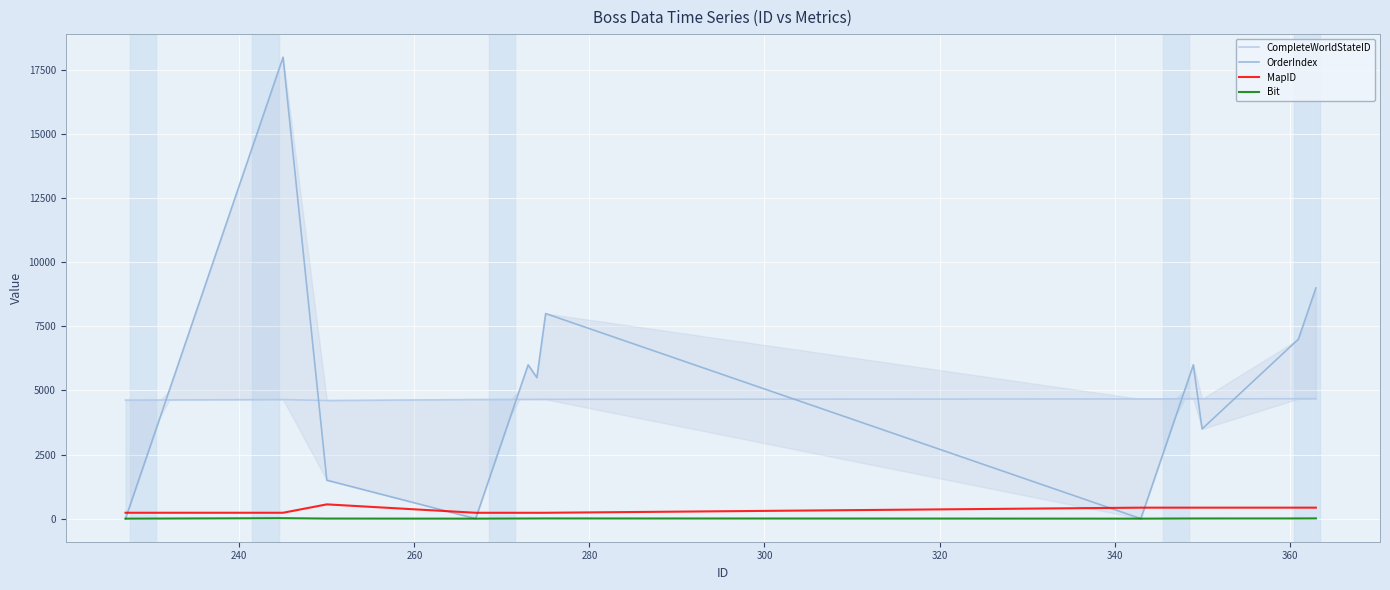

Count the number of data series in this chart.

4